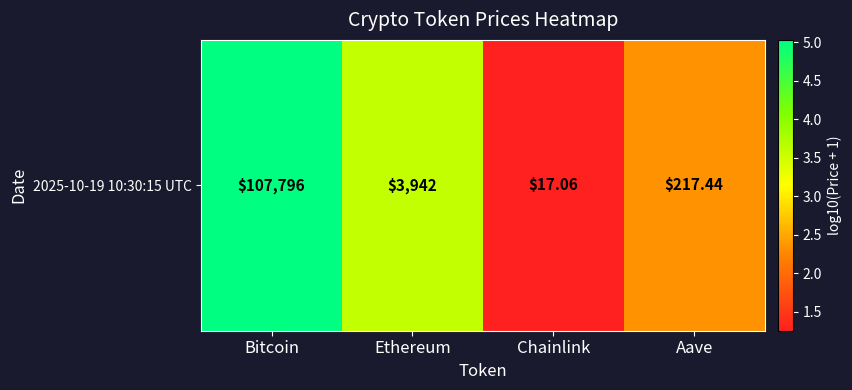

How many categories are shown in the chart?

4